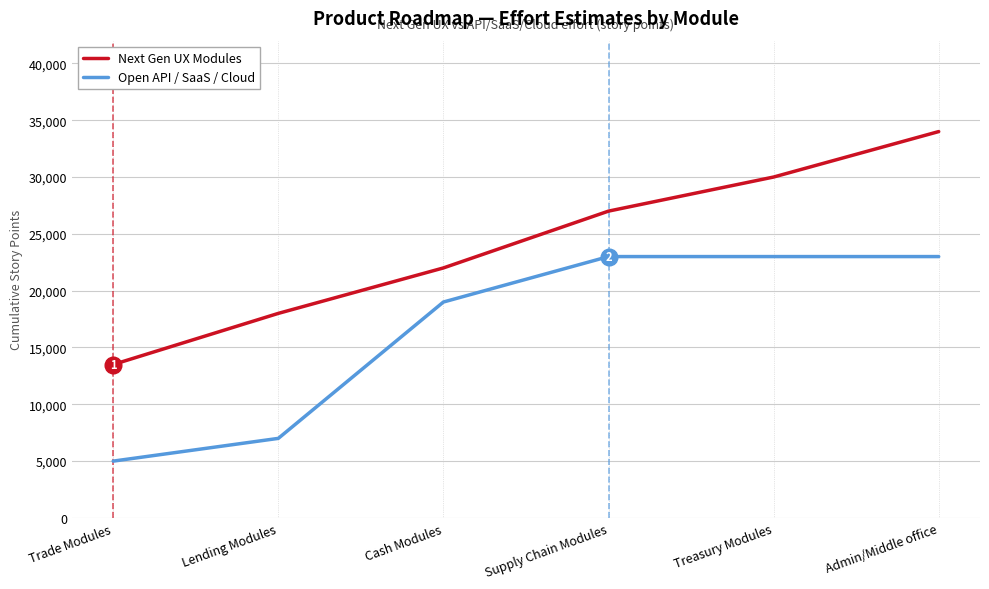

At which category is the sum across all series the highest?

Admin/Middle office